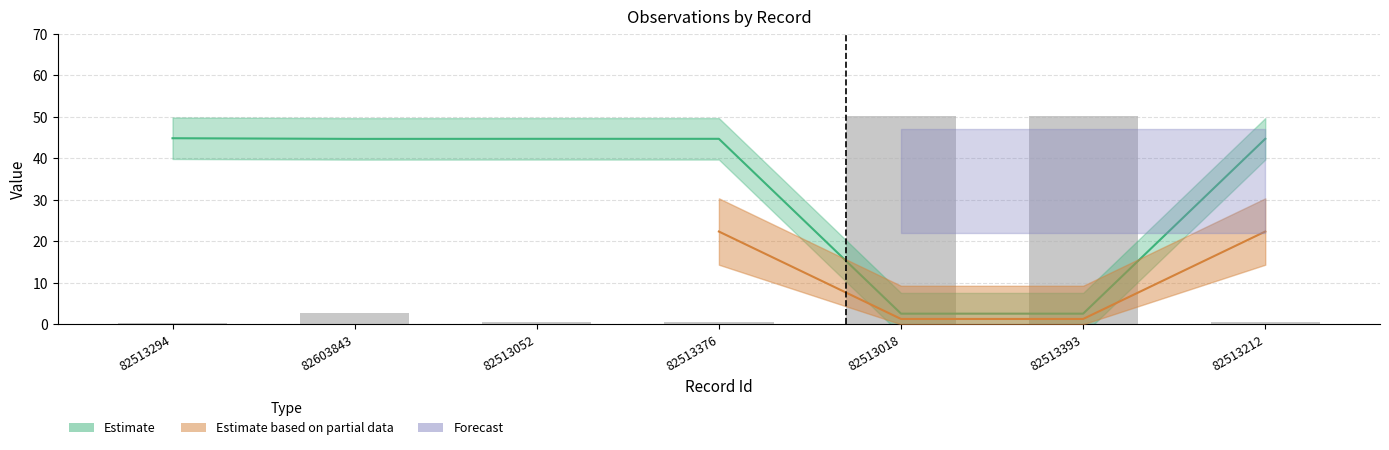

Rank the categories by value from lowest to highest.

82513294, 82513052, 82513376, 82513212, 82603843, 82513018, 82513393